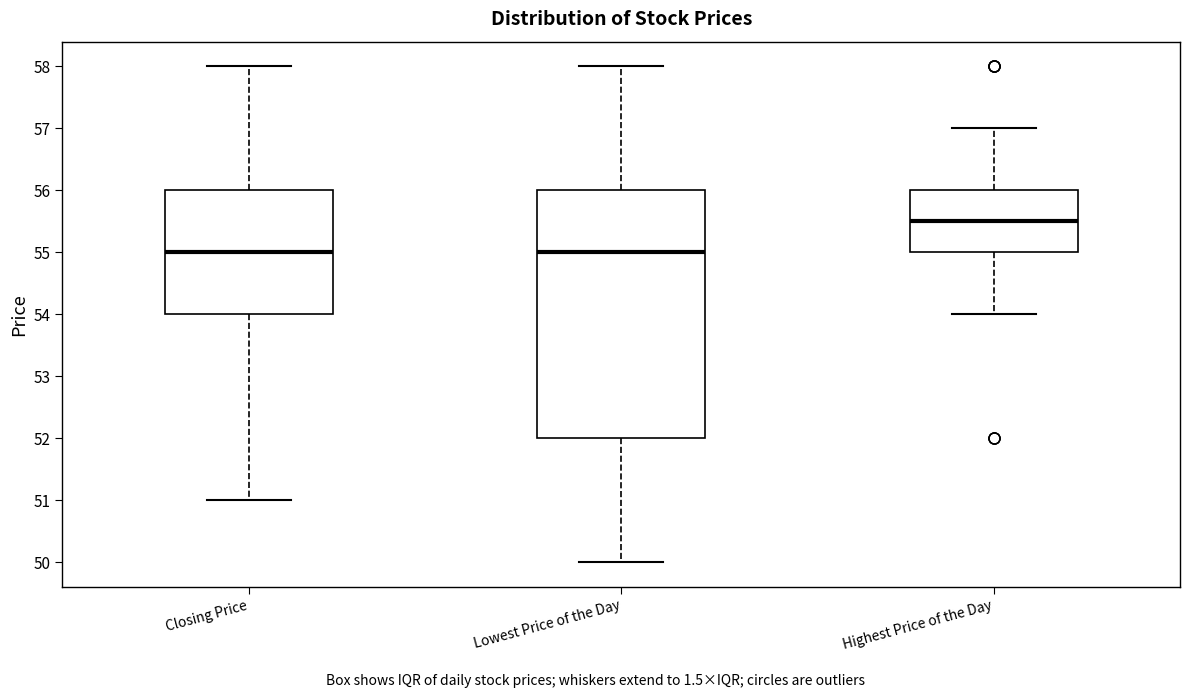

Reading left to right, read every box against the y-axis: the position of its median line, the range the box covers, and the ends of its whiskers. The values are not printed on the chart, so give them approximately, as read against the axis.

Closing Price: median 55.0, box 54.0 to 56.0, whiskers 51.0 to 58.0
Lowest Price of the Day: median 55.0, box 52.0 to 56.0, whiskers 50.0 to 58.0
Highest Price of the Day: median 55.5, box 55.0 to 56.0, whiskers 54.0 to 57.0